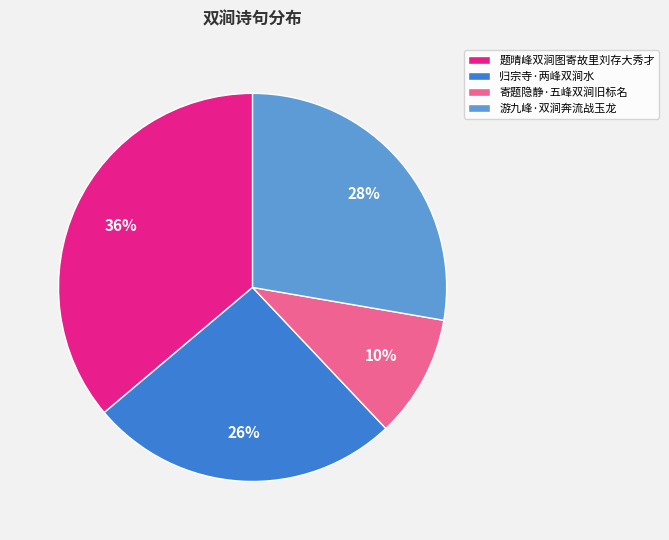

Does any single category account for the majority?

No